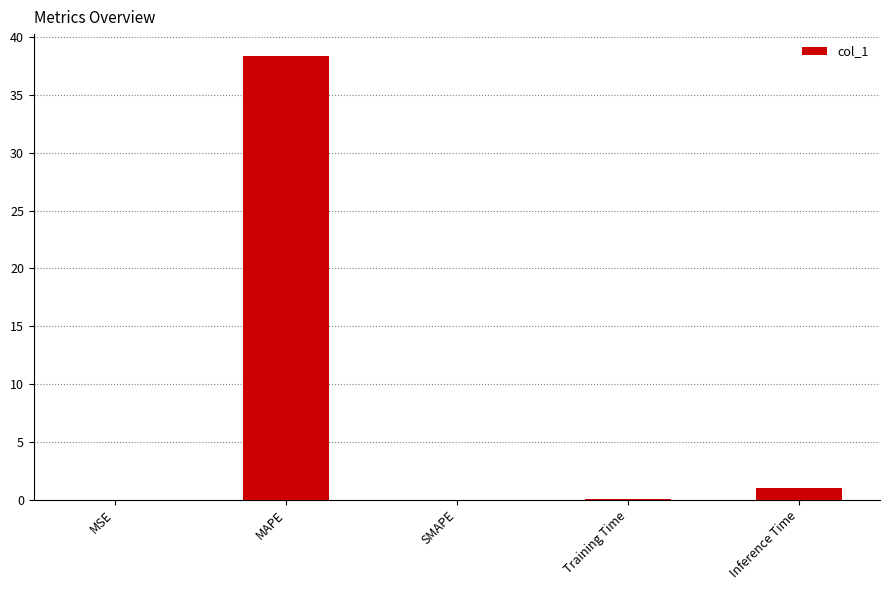

The chart shows a value of 62.2 at MAPE. True or false?

False